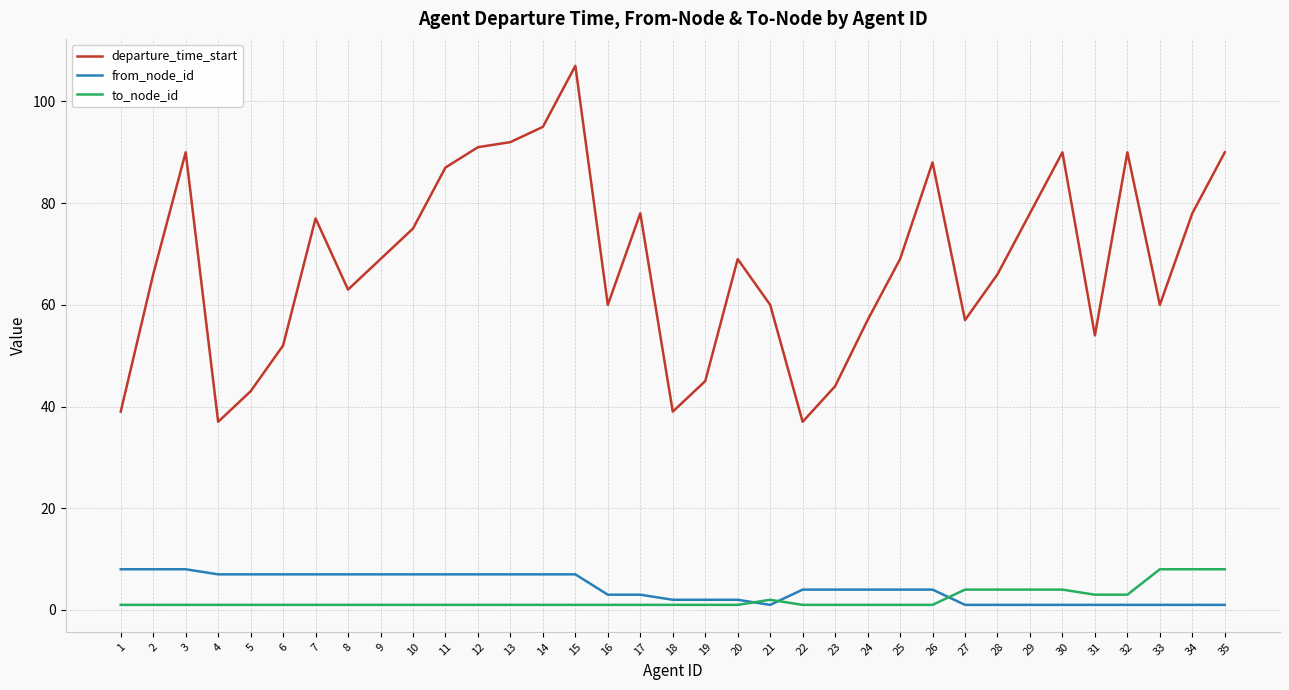

What are all the series names shown in the legend?

departure_time_start, from_node_id, to_node_id